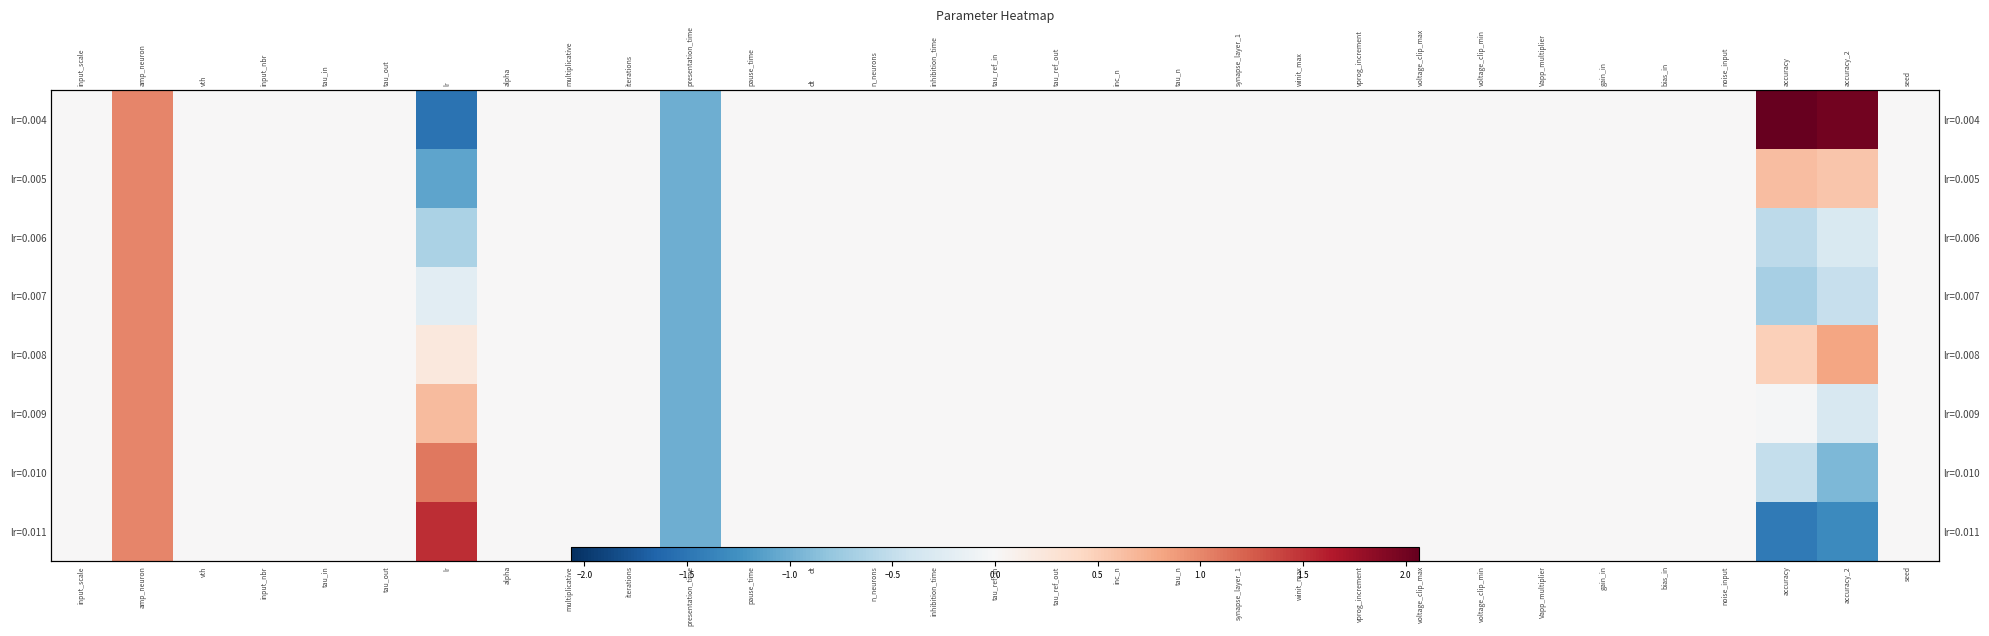

At which label is lr=0.006 closest to 0?

input_scale